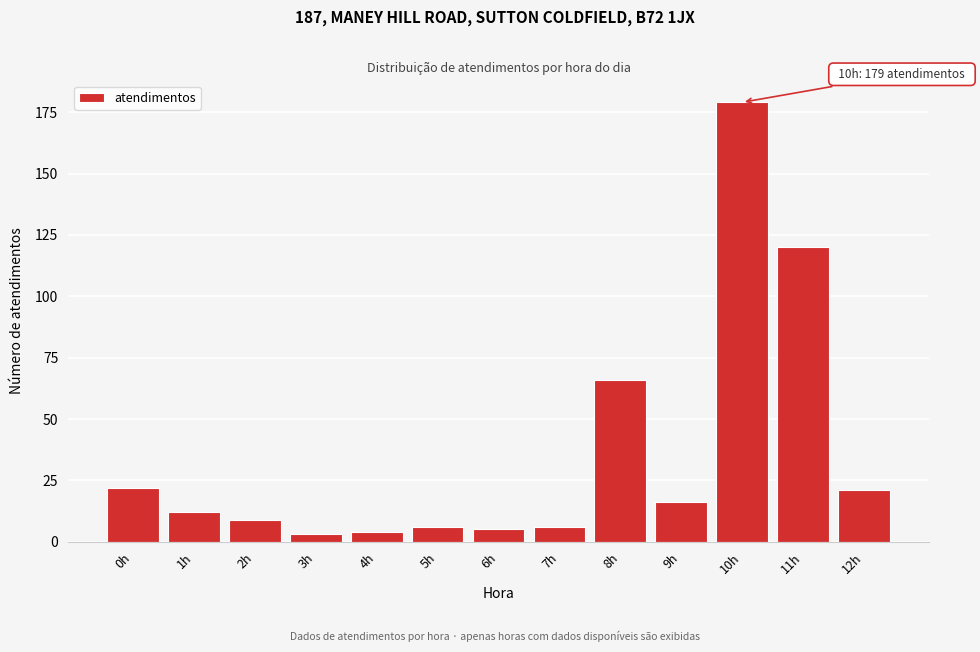

Reading left to right, extract all data points from this chart.

22	12	9	3	4	6	5	6	66	16	179	120	21